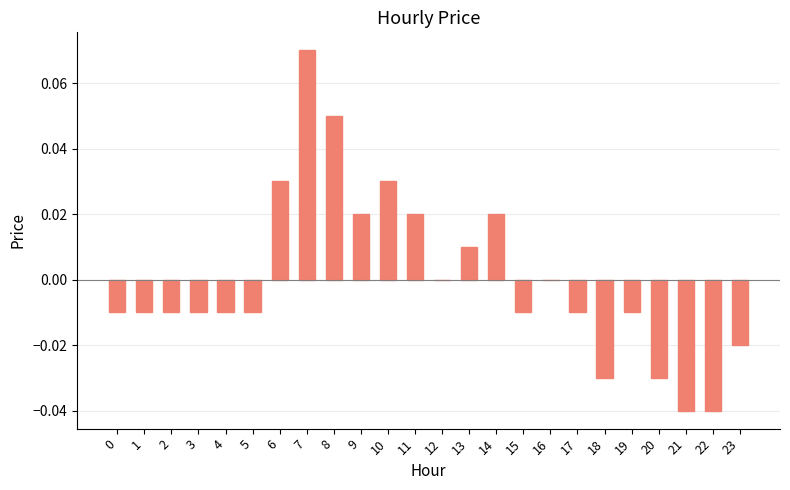

True or false: the data shows -0.0 at 1.

True